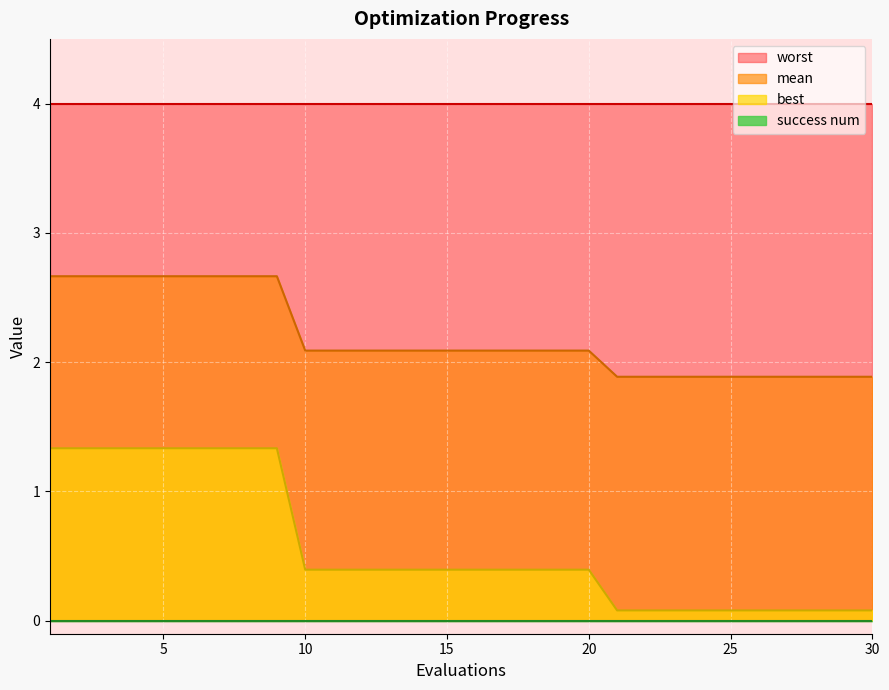

True or false: best and mean cross at least once.

False